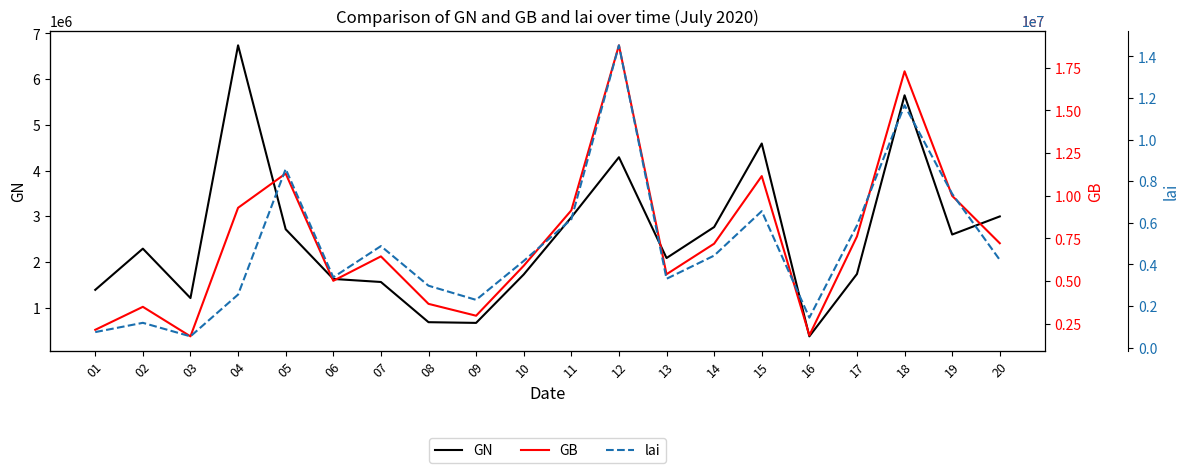

The GB series shows 9290000 at 04. True or false?

True